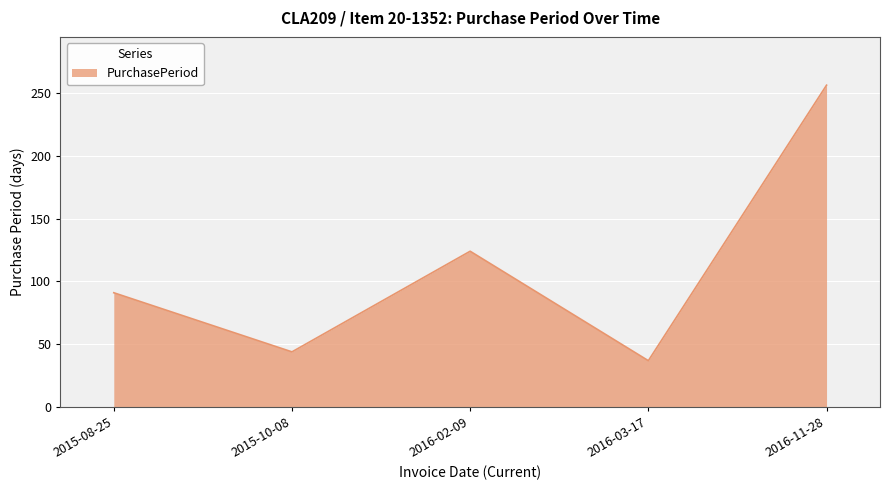

The value at 2016-11-28 is 341. True or false?

False